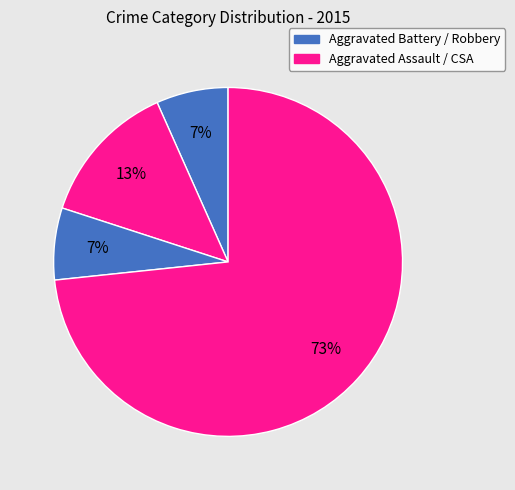

Count the number of slices in the pie.

4